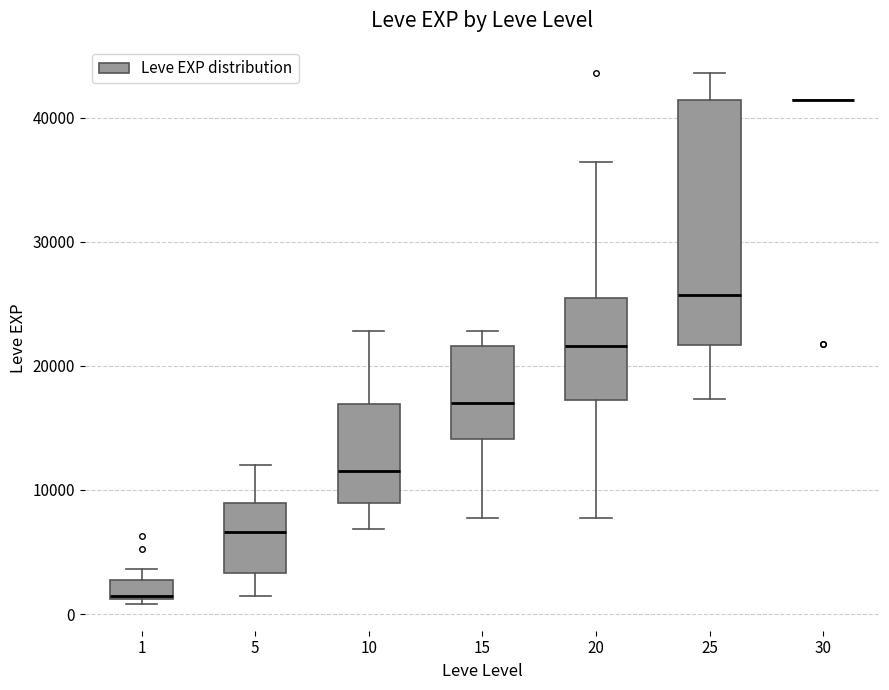

Where does the lower whisker of the box at x = 10 end on the y-axis? The values are not printed on the chart, so give them approximately, as read against the axis.

7000